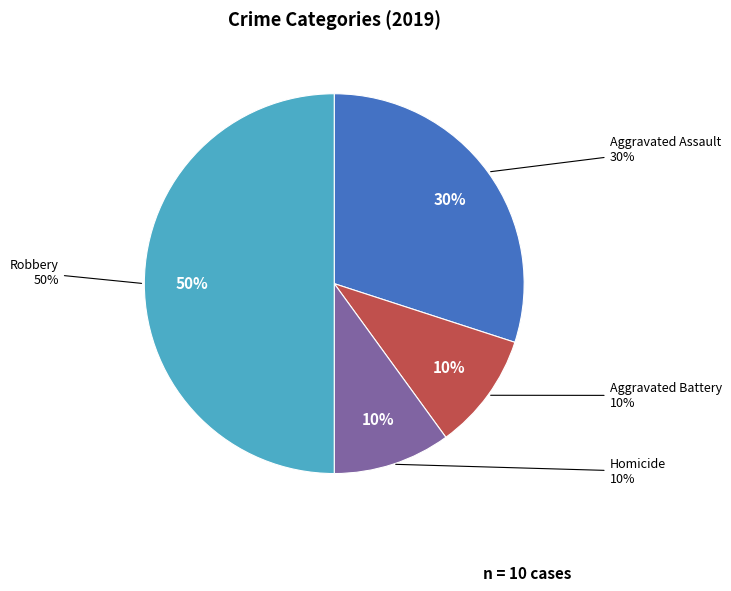

Which slice is the largest?

Robbery